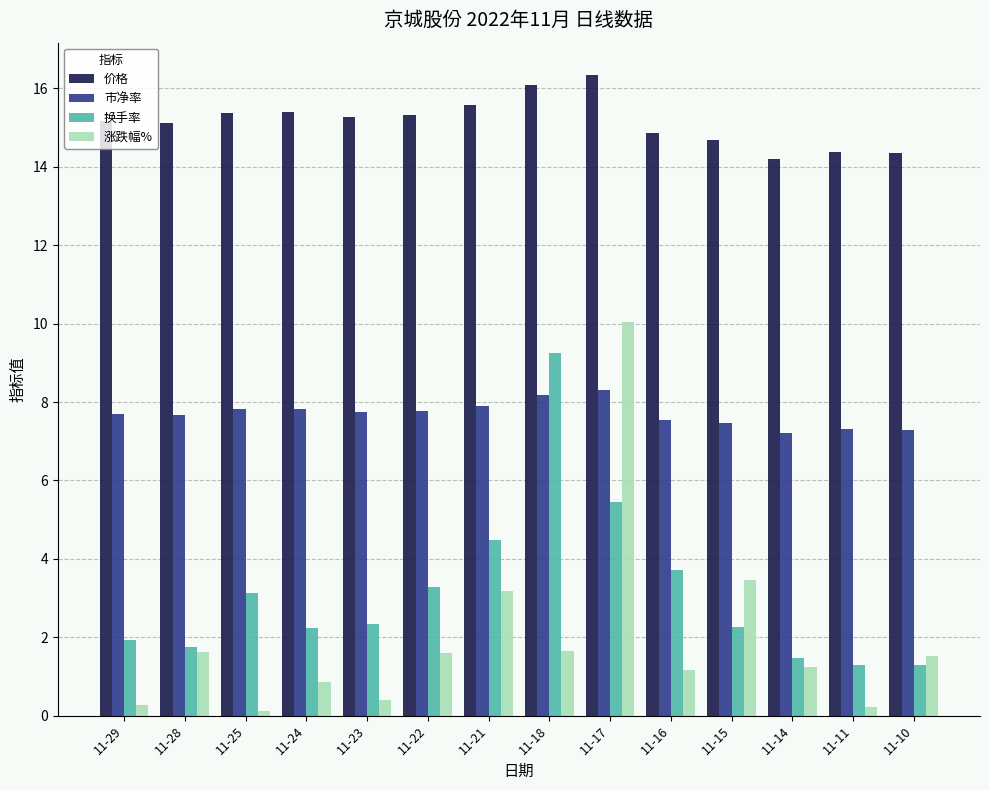

Does the chart contain any negative values?

No